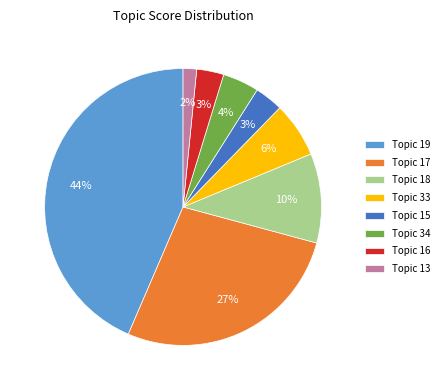

To the nearest percent, what percentage of the pie is Topic 17?

27%